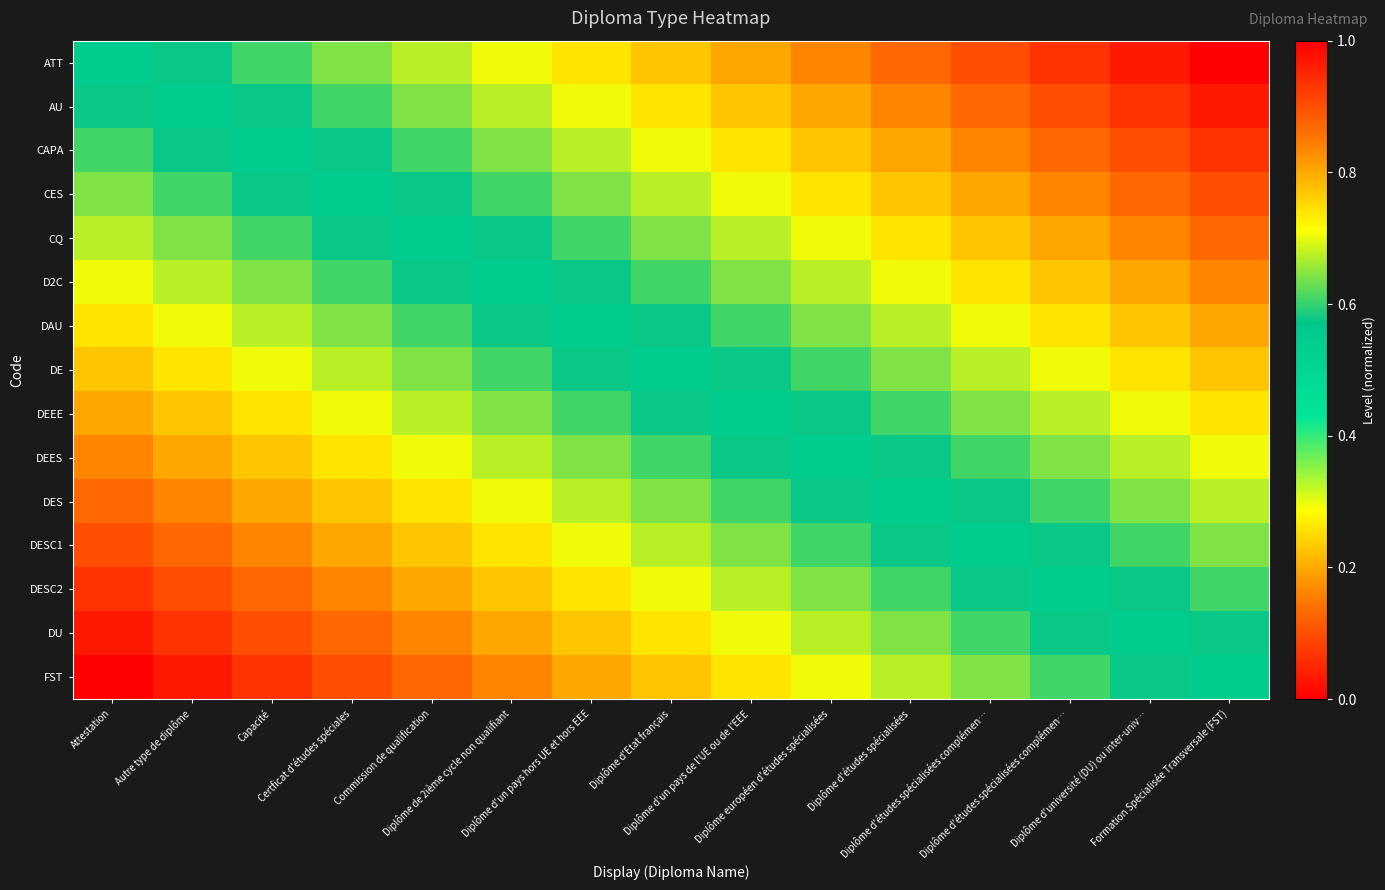

At which category is the sum across all series the highest?

Attestation